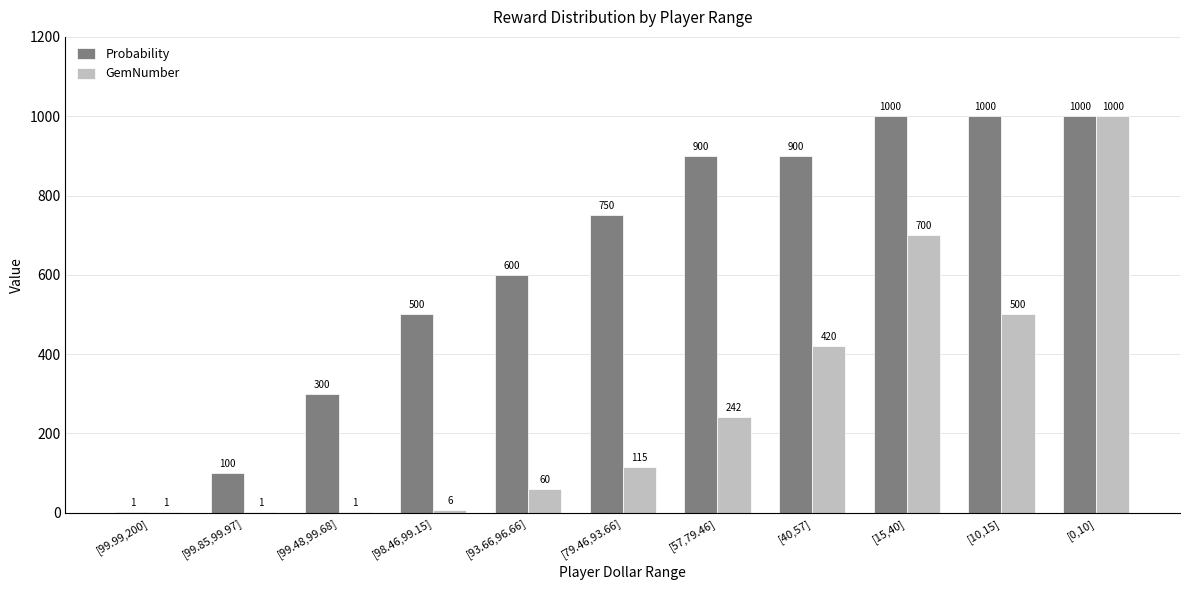

Reading left to right, transcribe all the data shown in this chart.

Probability: [99.99,200]=1	[99.85,99.97]=100	[99.48,99.68]=300	[98.46,99.15]=500	[93.66,96.66]=600	[79.46,93.66]=750	[57,79.46]=900	[40,57]=900	[15,40]=1000	[10,15]=1000	[0,10]=1000
GemNumber: [99.99,200]=1	[99.85,99.97]=1	[99.48,99.68]=1	[98.46,99.15]=6	[93.66,96.66]=60	[79.46,93.66]=115	[57,79.46]=242	[40,57]=420	[15,40]=700	[10,15]=500	[0,10]=1000